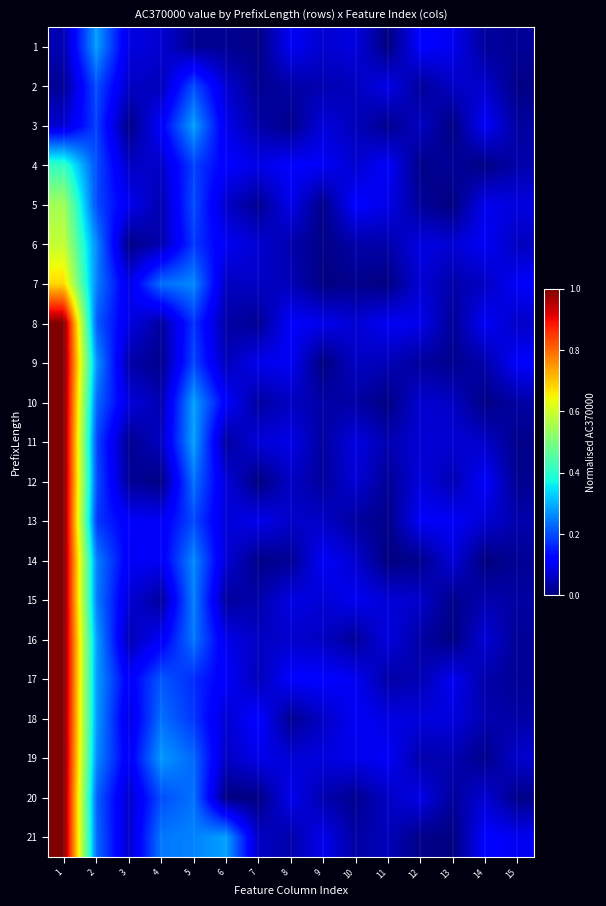

What is the greatest value displayed?

1.0